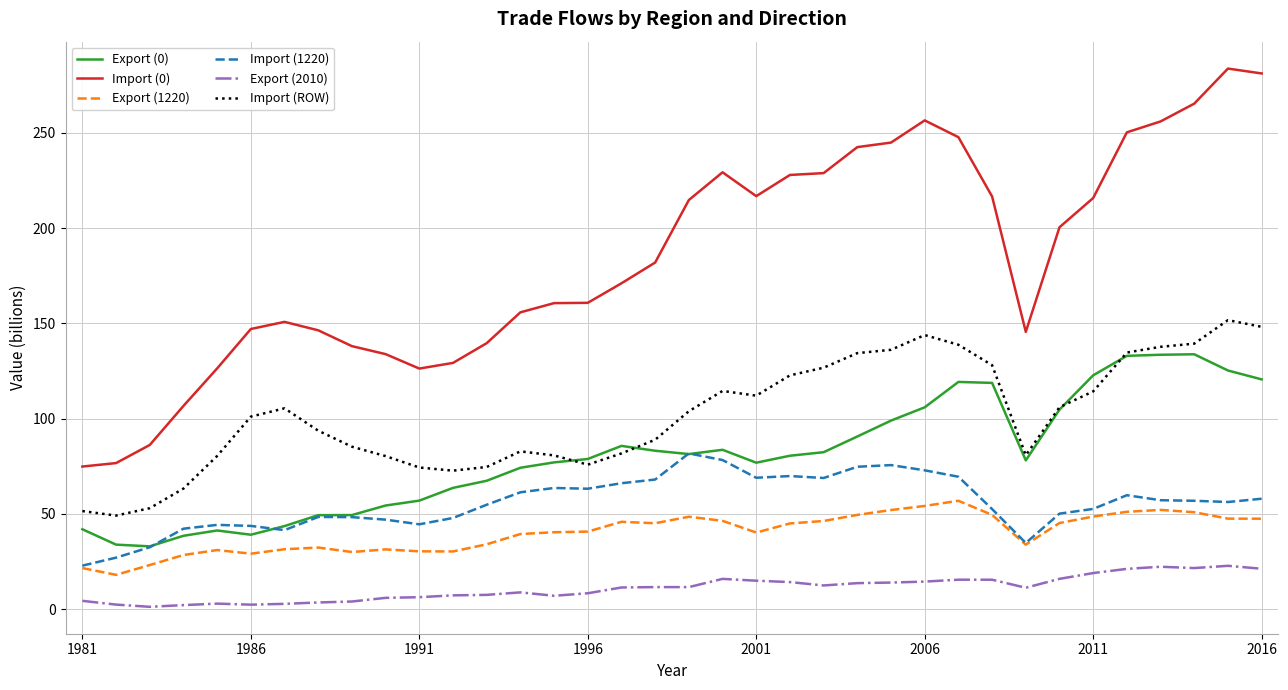

Which series has the largest range (max minus min)?

Import (0)